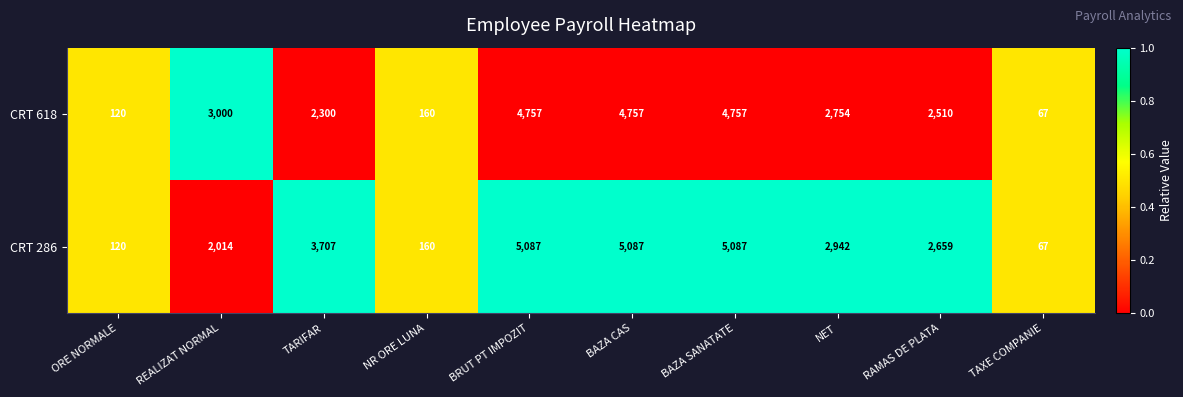

Reading left to right, what are all the values shown in this chart?

CRT 618: 120	3000	2300	160	4757	4757	4757	2754	2510	67
CRT 286: 120	2014	3707	160	5087	5087	5087	2942	2659	67